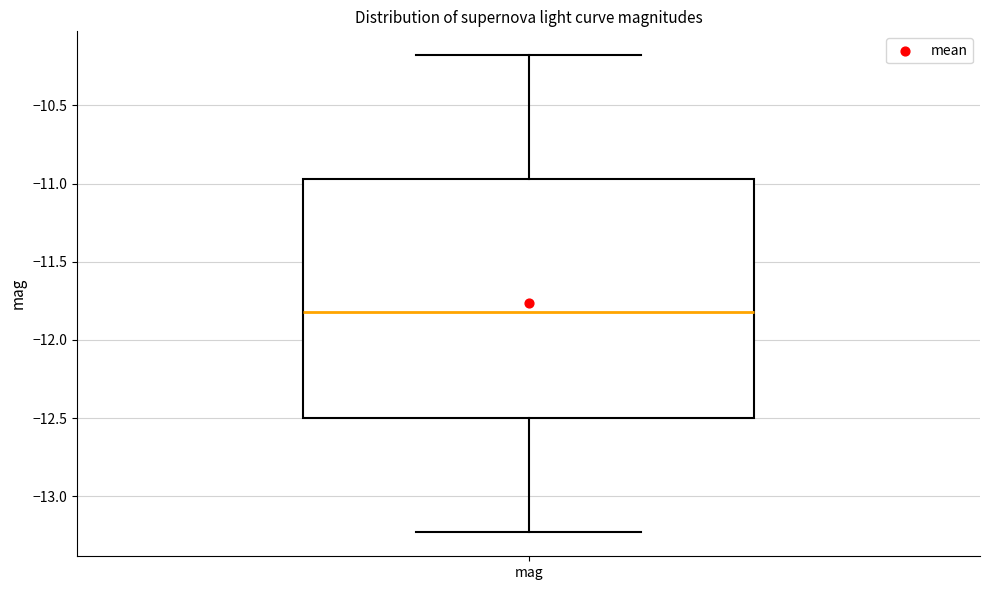

Transcribe this box plot: give where the median line is, the range the box spans, and where the two whiskers end, as read against the y-axis. The values are not printed on the chart, so give them approximately, as read against the axis.

median -11.80, box -12.50 to -10.95, whiskers -13.25 to -10.20